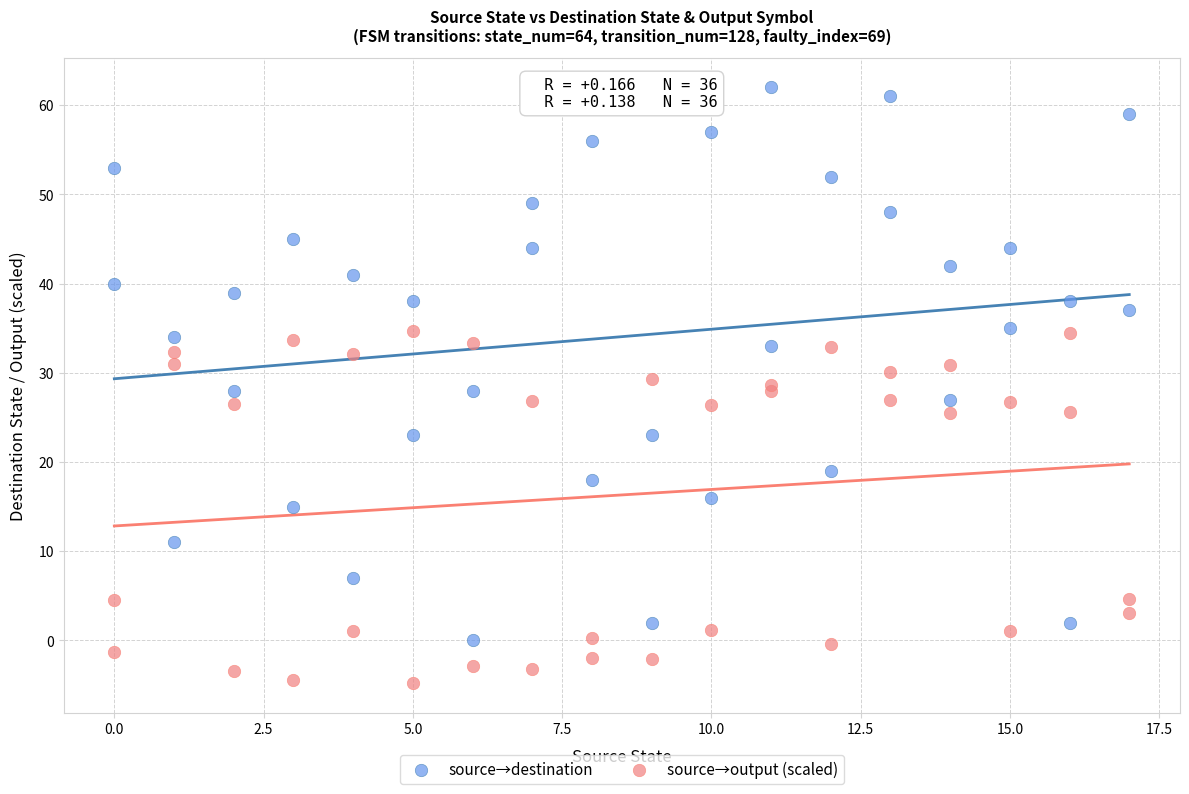

Which series reaches the minimum Y coordinate?

source→output (scaled)